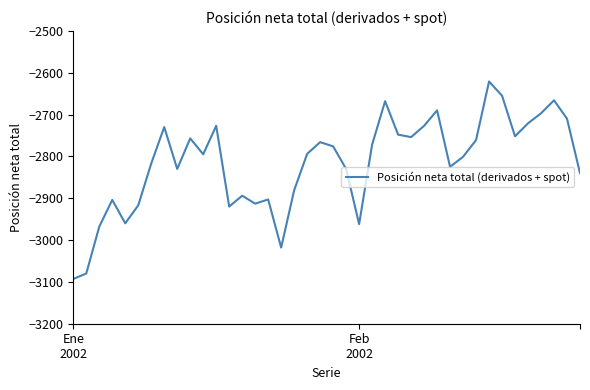

Is this an area chart (filled region under the line)?

No